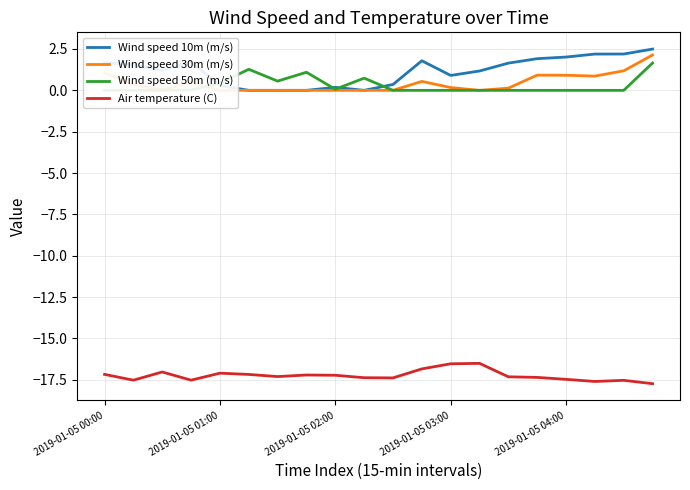

At which category does the chart reach its peak across all series?

19